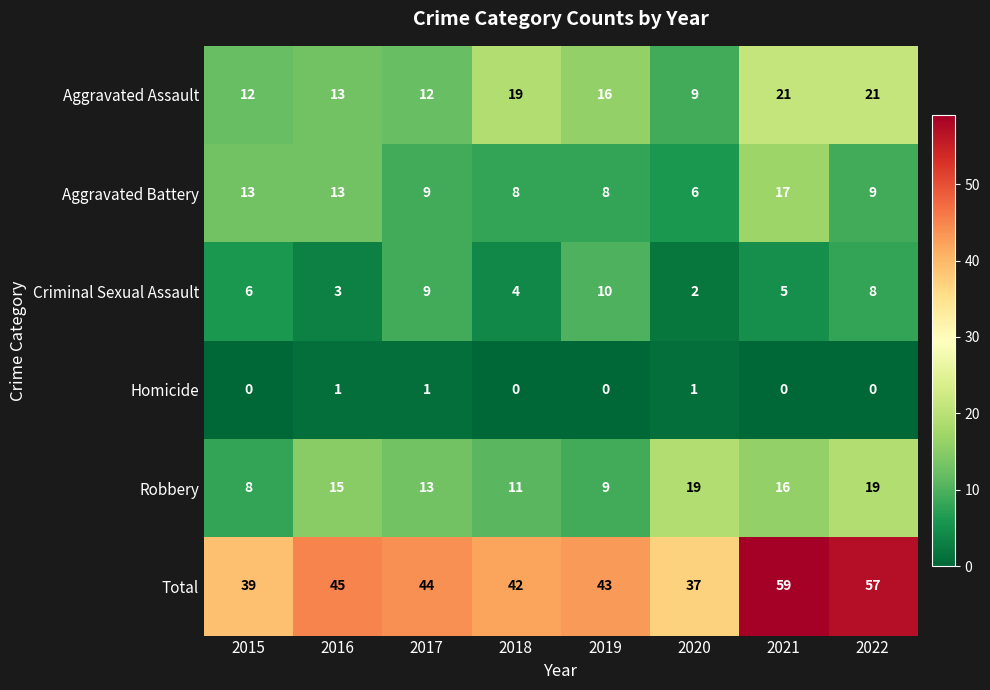

How many Criminal Sexual Assault values are between 4 and 9?

5